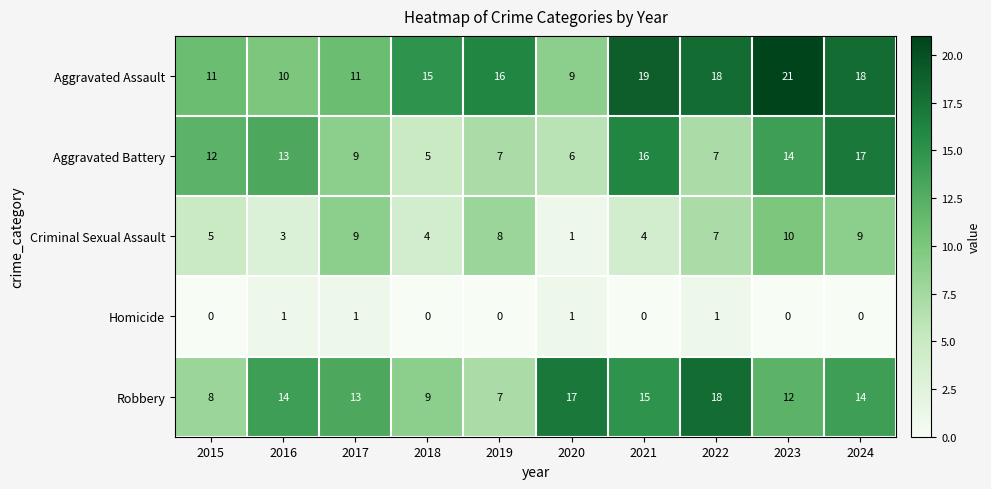

What is the maximum value shown in the chart?

21